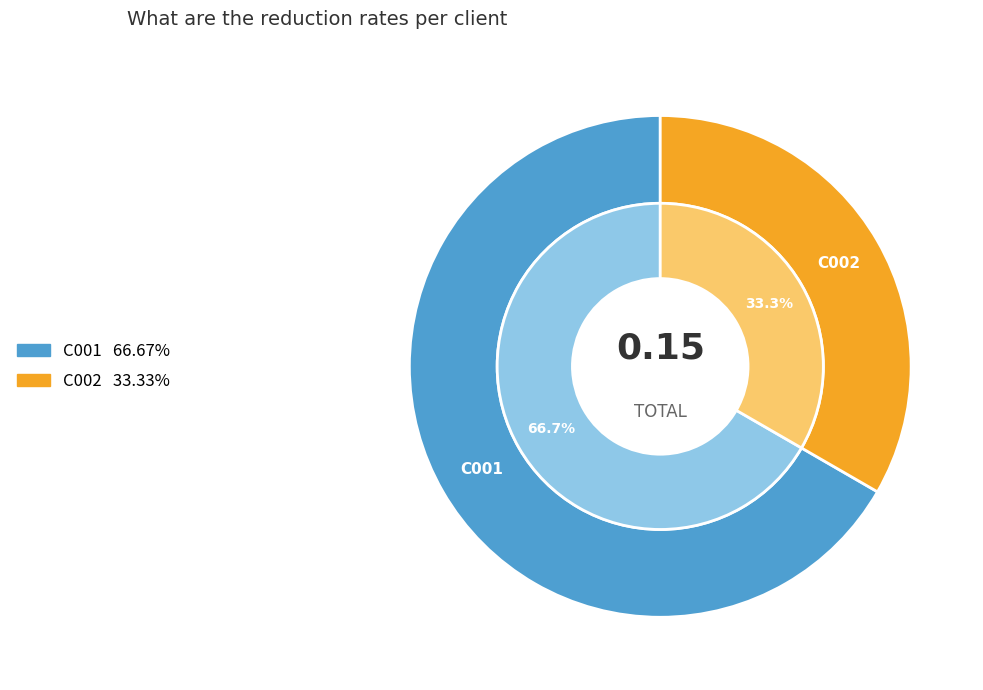

What percentage is the C001 slice, to the nearest percent?

67%